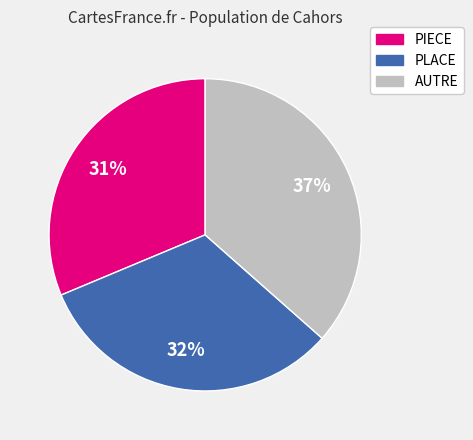

Rank the categories by value from highest to lowest.

AUTRE, PLACE, PIECE